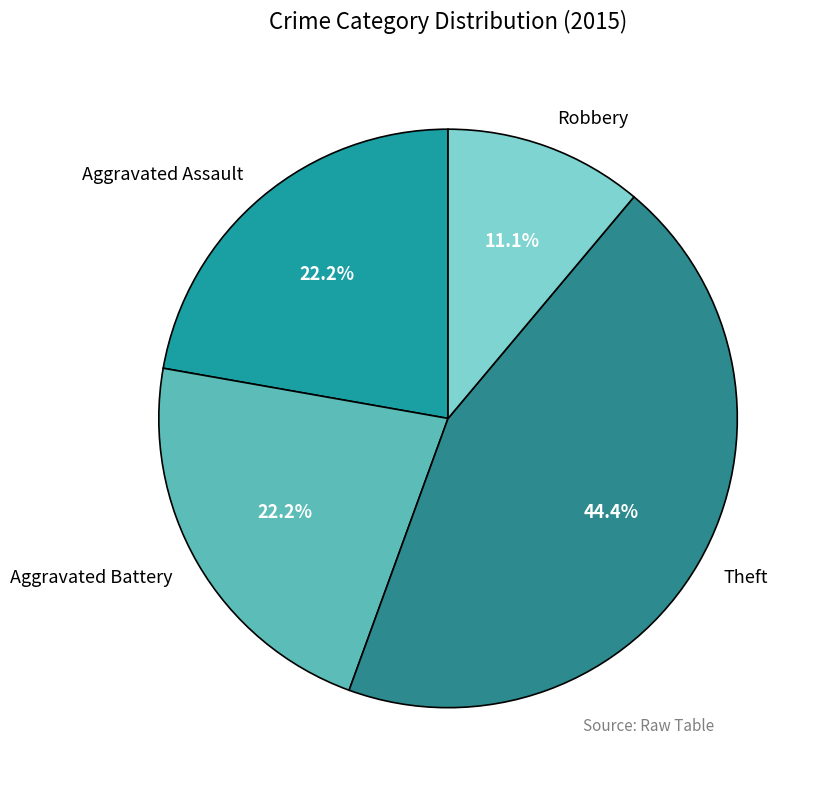

What is the smallest slice in the pie chart?

Robbery